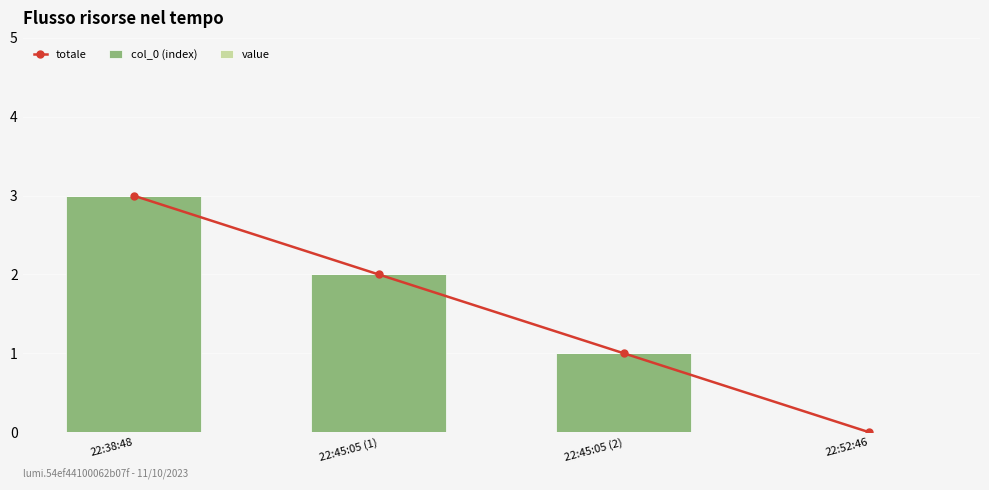

List the labels in order of col_0 (index) value, largest first.

22:38:48, 22:45:05 (1), 22:45:05 (2), 22:52:46